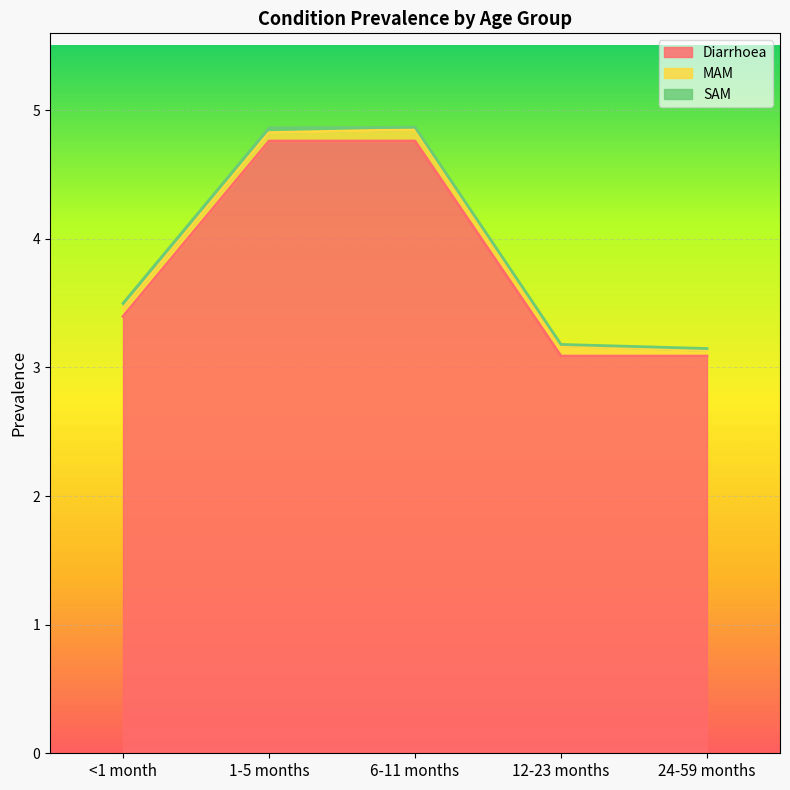

What is the difference between the highest and lowest values at 24-59 months?

3.1